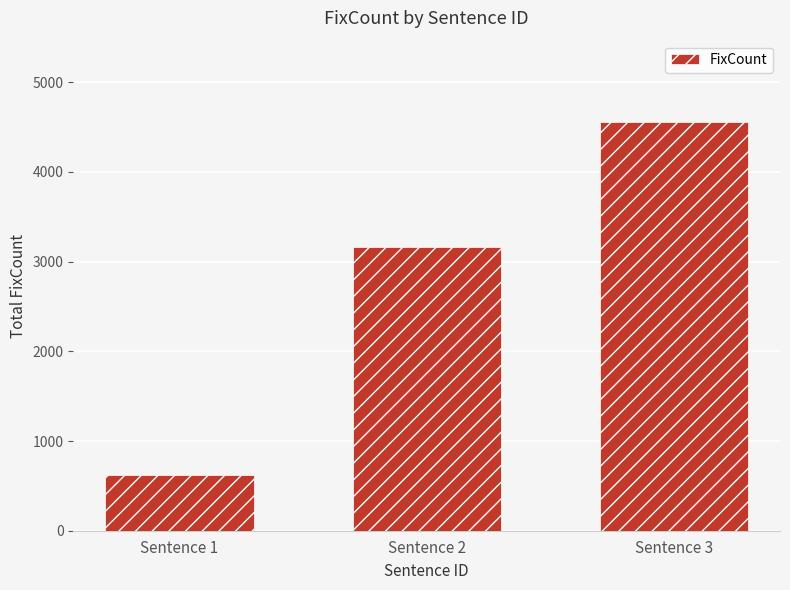

Rank the categories by value from highest to lowest.

Sentence 3, Sentence 2, Sentence 1